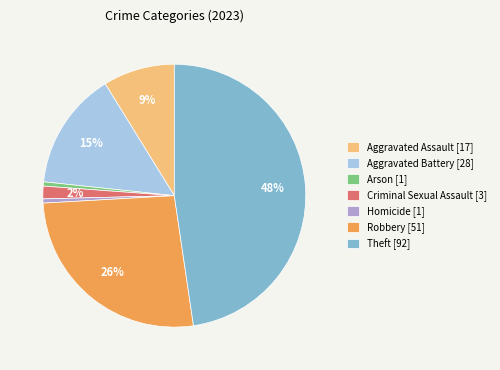

Do Criminal Sexual Assault [3] and Theft [92] together represent more than half of the pie?

No